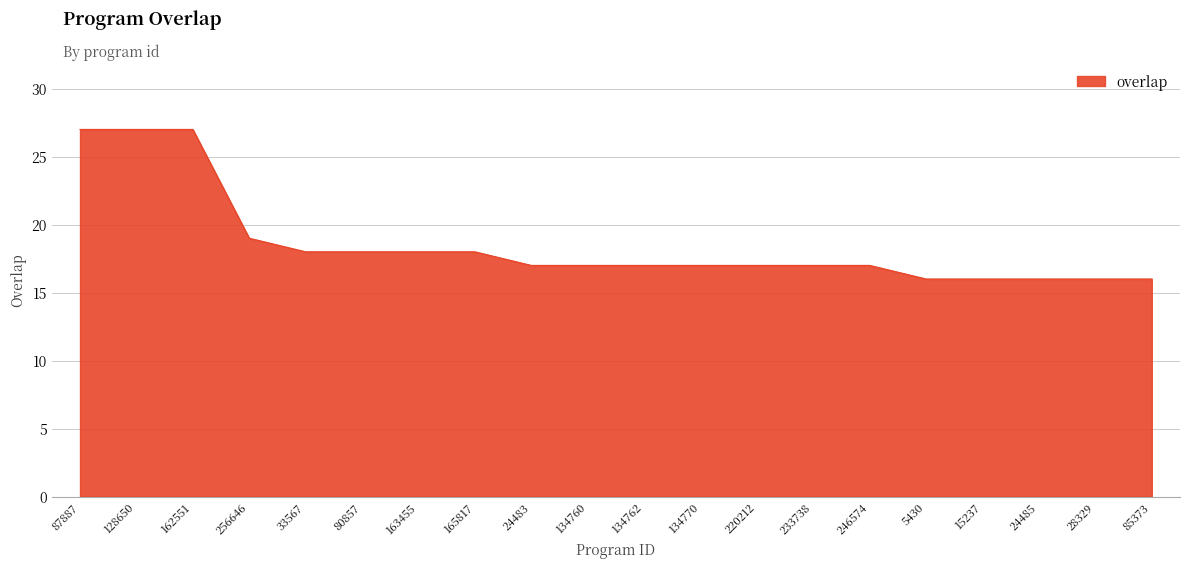

Read the value at 134770, to the nearest 10.

20